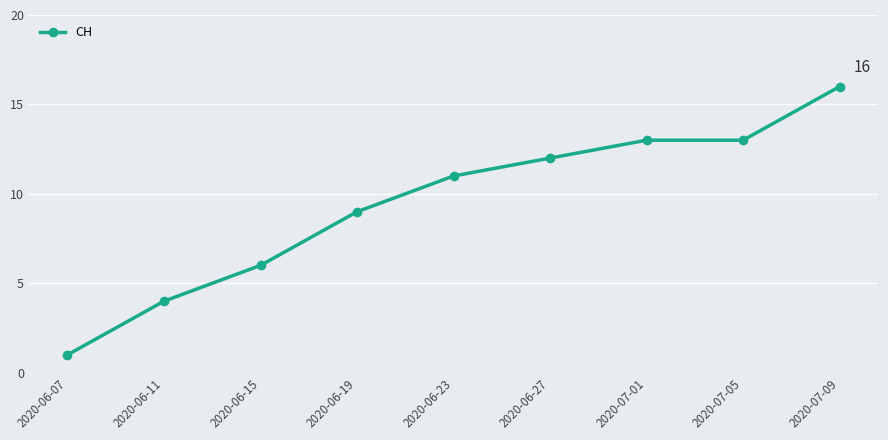

Reading left to right, what are all the values shown in this chart?

2020-06-07=1	2020-06-11=4	2020-06-15=6	2020-06-19=9	2020-06-23=11	2020-06-27=12	2020-07-01=13	2020-07-05=13	2020-07-09=16